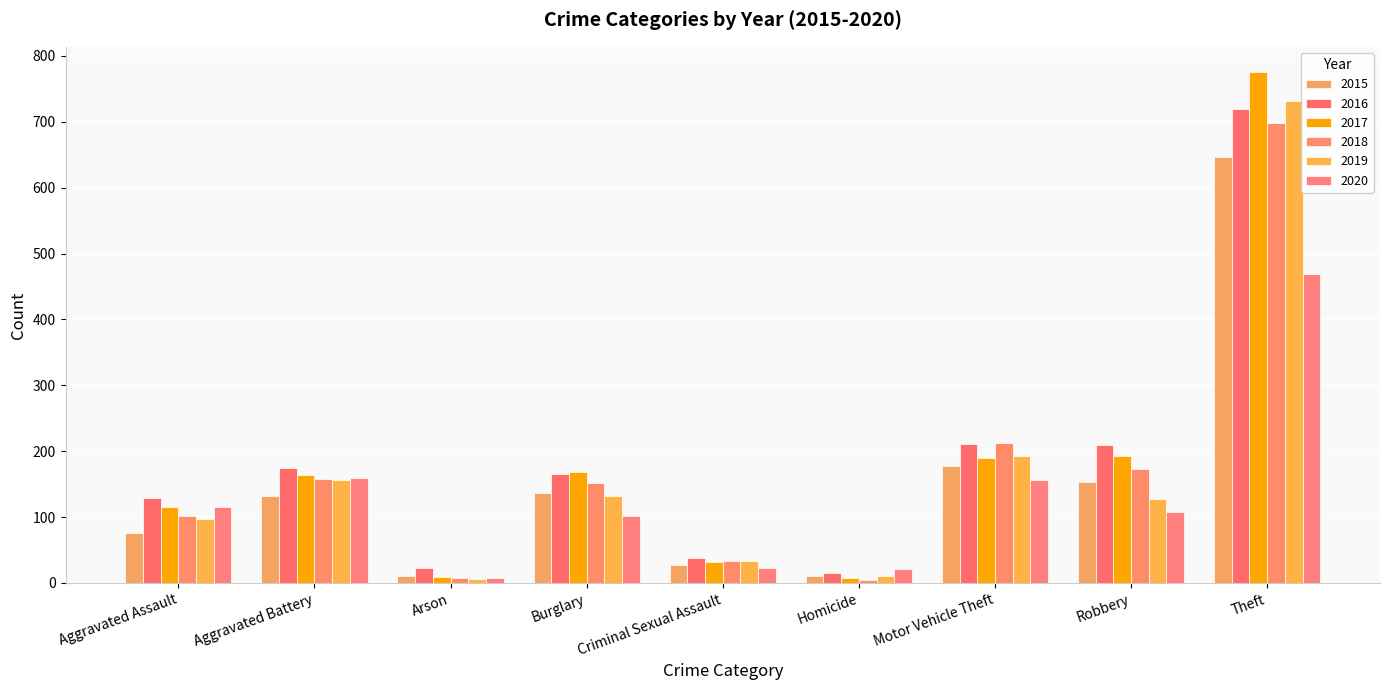

Are the bars grouped side by side (vs. stacked)?

Yes